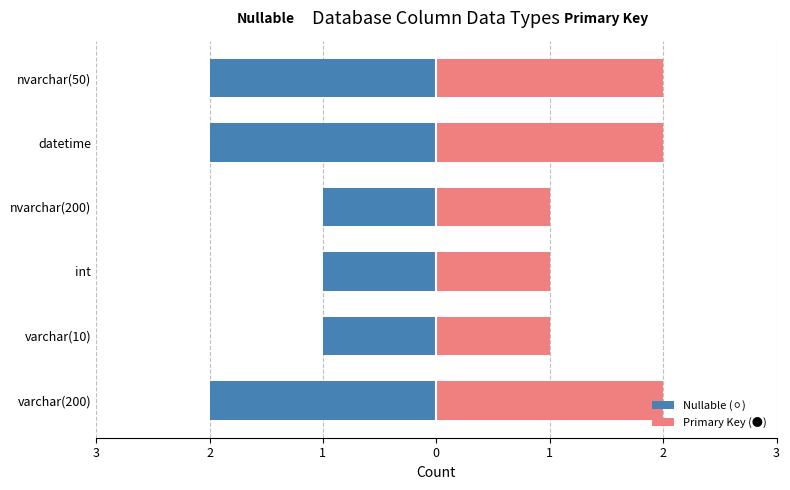

How many distinct data groups are displayed?

2